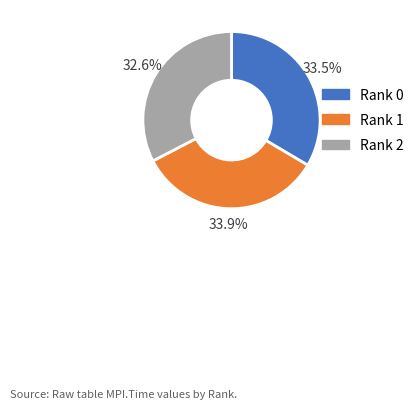

Is there a majority slice in this chart?

No